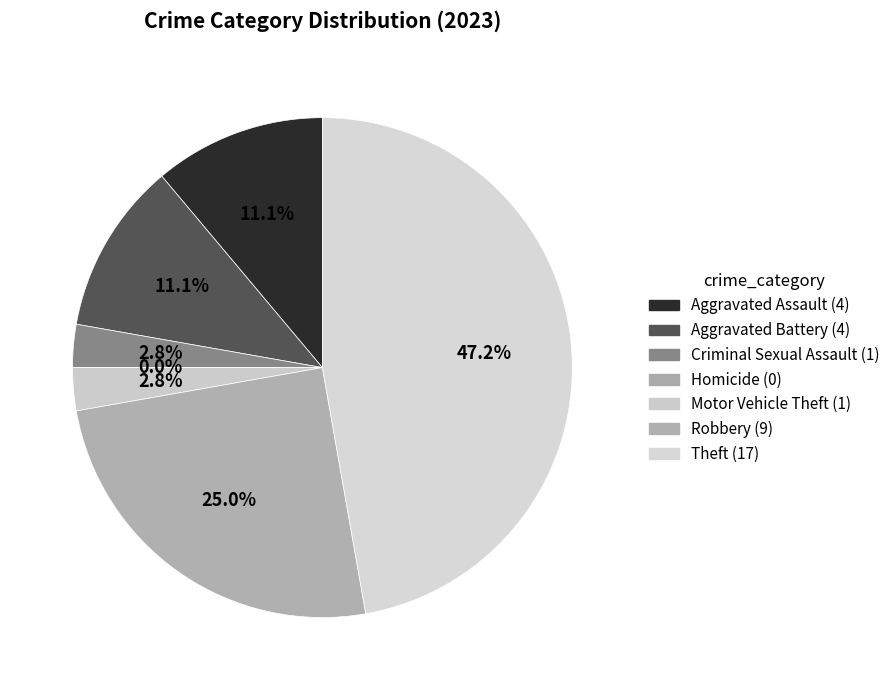

What percentage is the Aggravated Assault slice, to the nearest percent?

11%